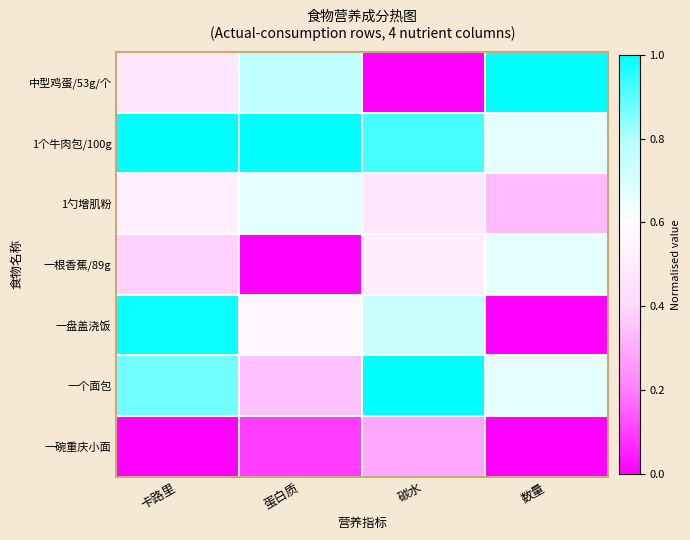

At 蛋白质, list the series in order from largest to smallest.

1个牛肉包/100g, 中型鸡蛋/53g/个, 1勺增肌粉, 一盘盖浇饭, 一个面包, 一碗重庆小面, 一根香蕉/89g